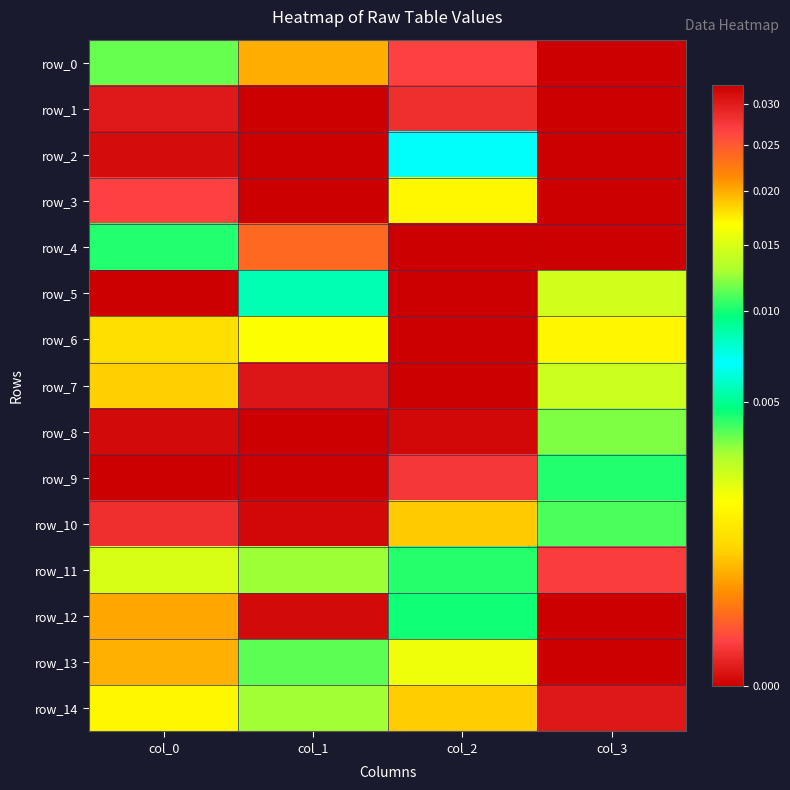

Count the number of data series in this chart.

15